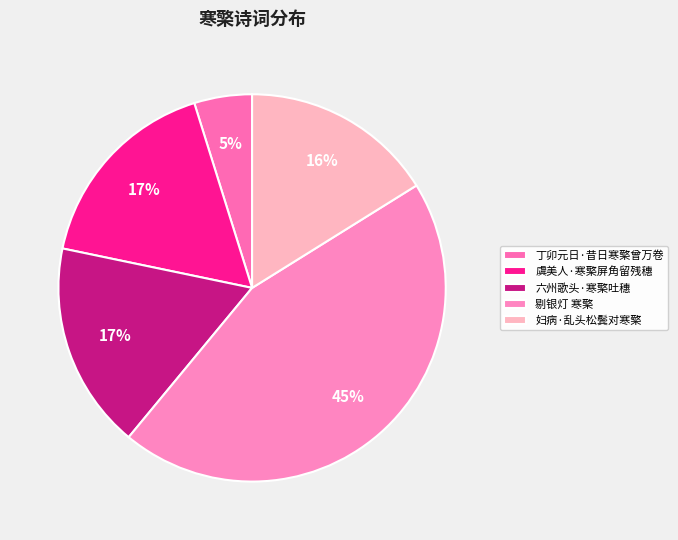

Rank the categories by value from highest to lowest.

剔银灯 寒檠, 六州歌头·寒檠吐穗, 虞美人·寒檠屏角留残穗, 妇病·乱头松鬓对寒檠, 丁卯元日·昔日寒檠曾万卷